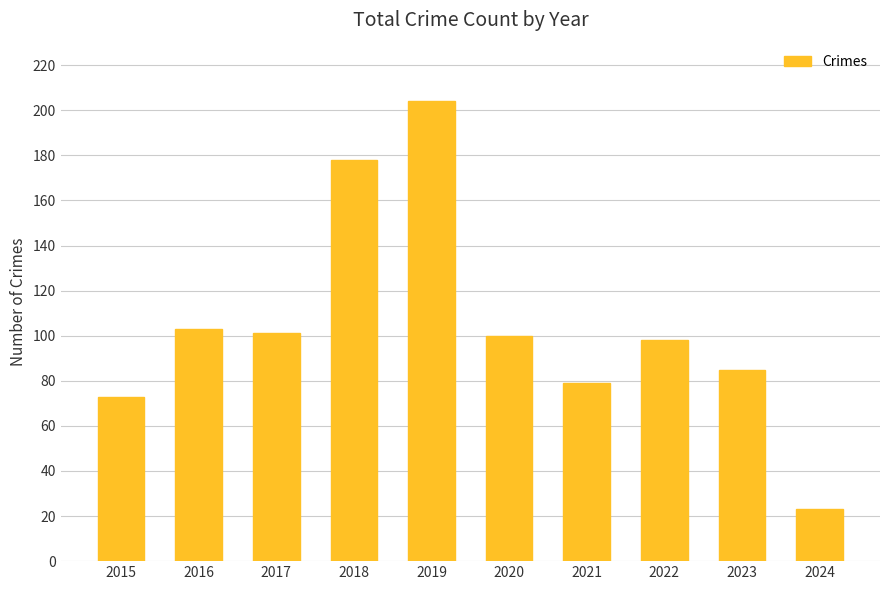

What is the sum of the values at 2016 and 2019?

307